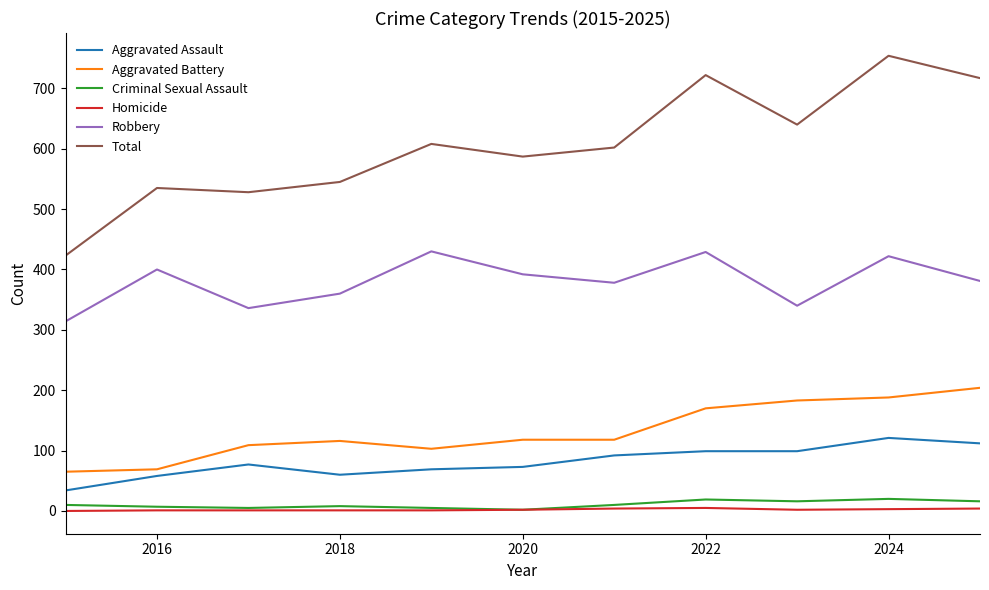

Which series has the largest total across all categories?

Total